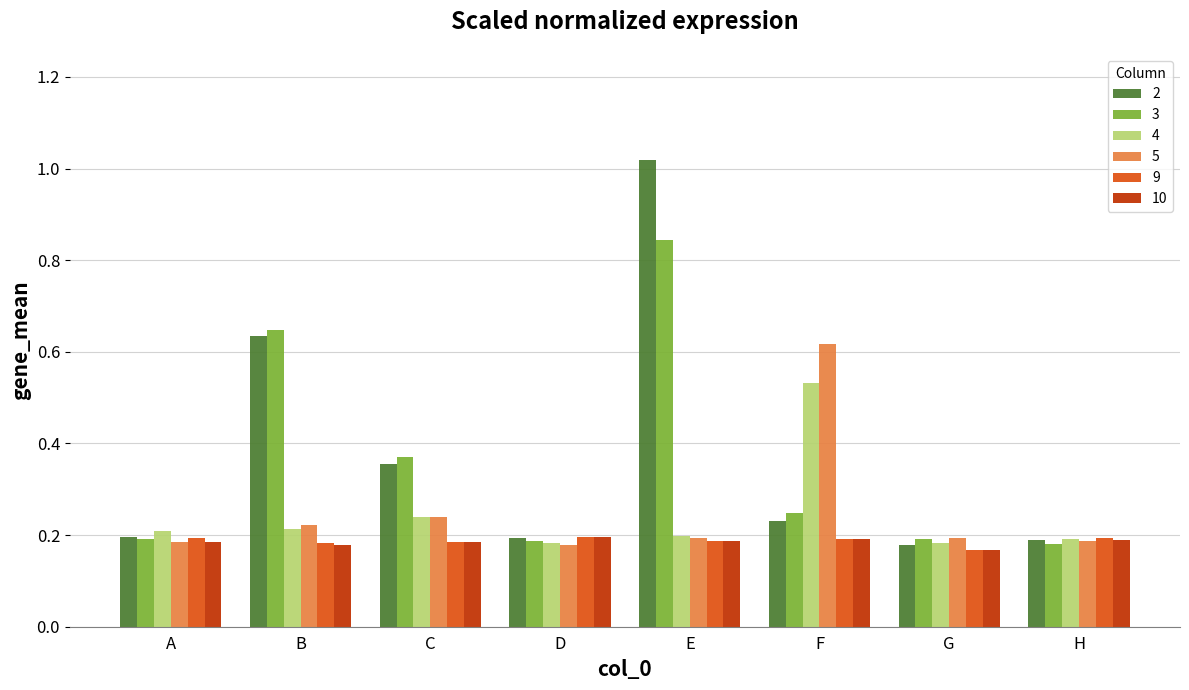

The 10 series shows 0.2 at A. True or false?

True